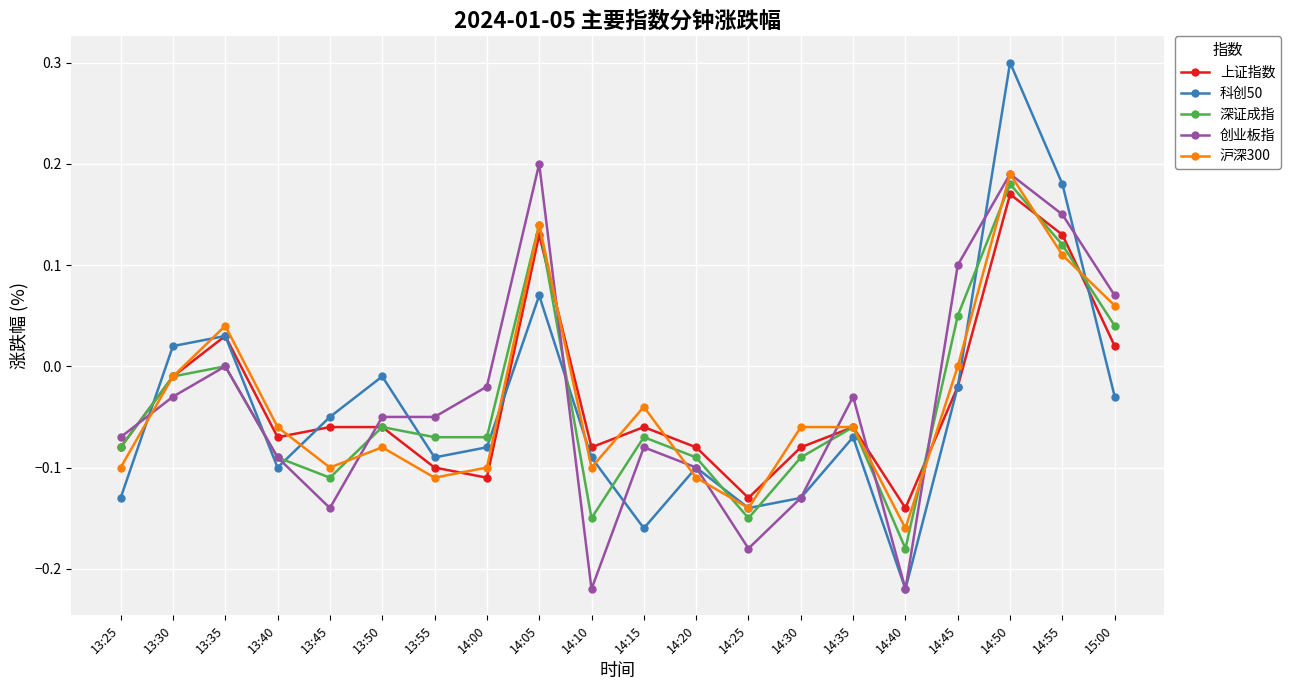

What is the label of the 7th point from the left?

13:55